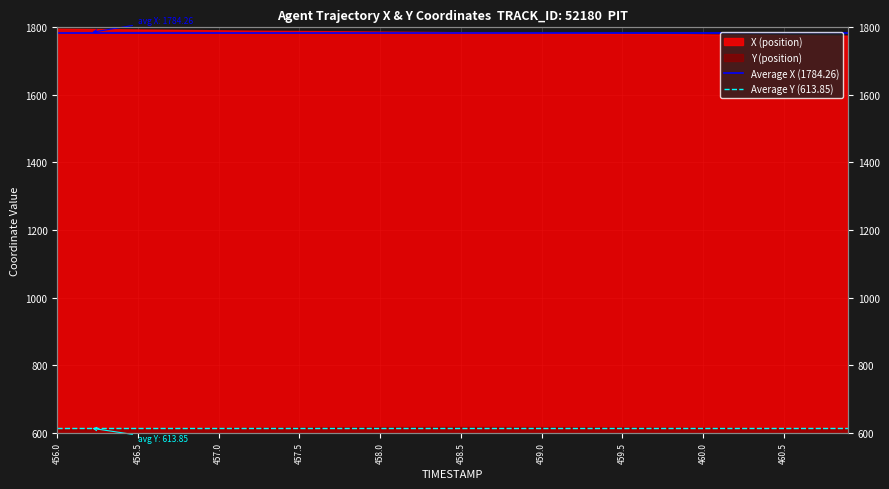

Is it true that Average X (1784.26) equals 1784.3 at 456.0?

True